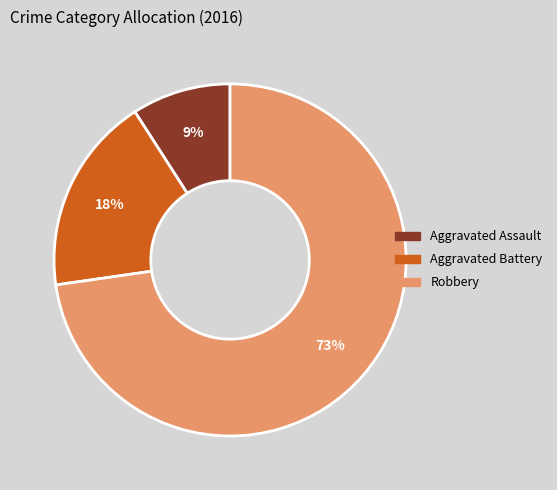

To the nearest percent, what is the difference between the Robbery and Aggravated Assault slice percentages?

64%